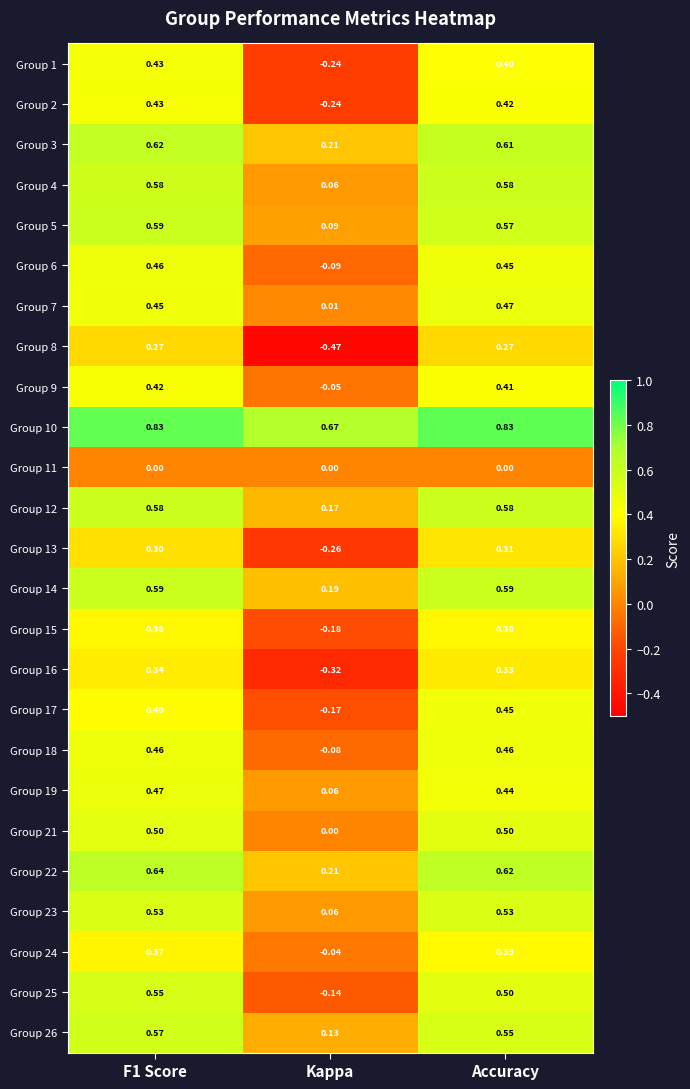

At which label is Group 26 closest to 0?

Kappa